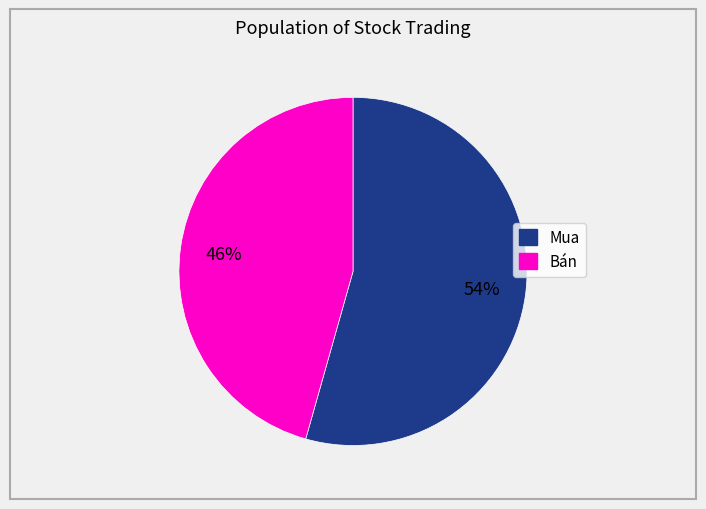

Approximately how many times larger is the value at Mua compared to Bán?

1.2